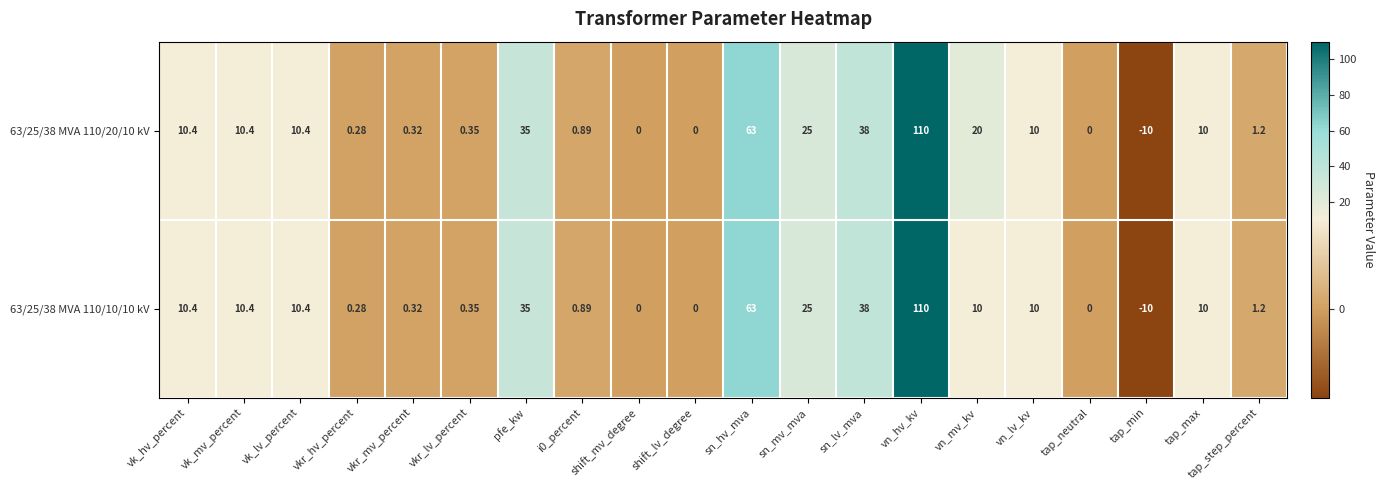

At which category does the chart reach its minimum across all series?

tap_min